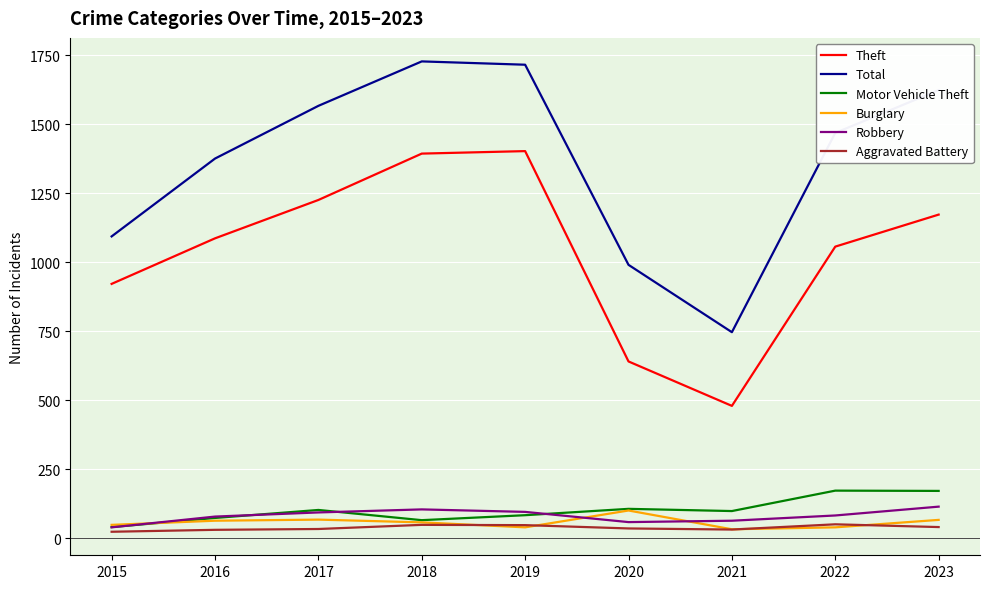

At which category does Motor Vehicle Theft reach its first local peak?

2017